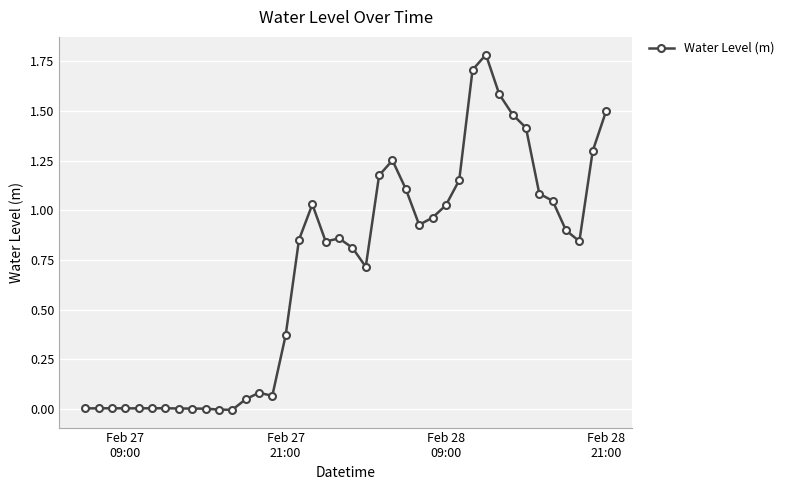

True or false: the data has more than 0 interior local peaks.

True